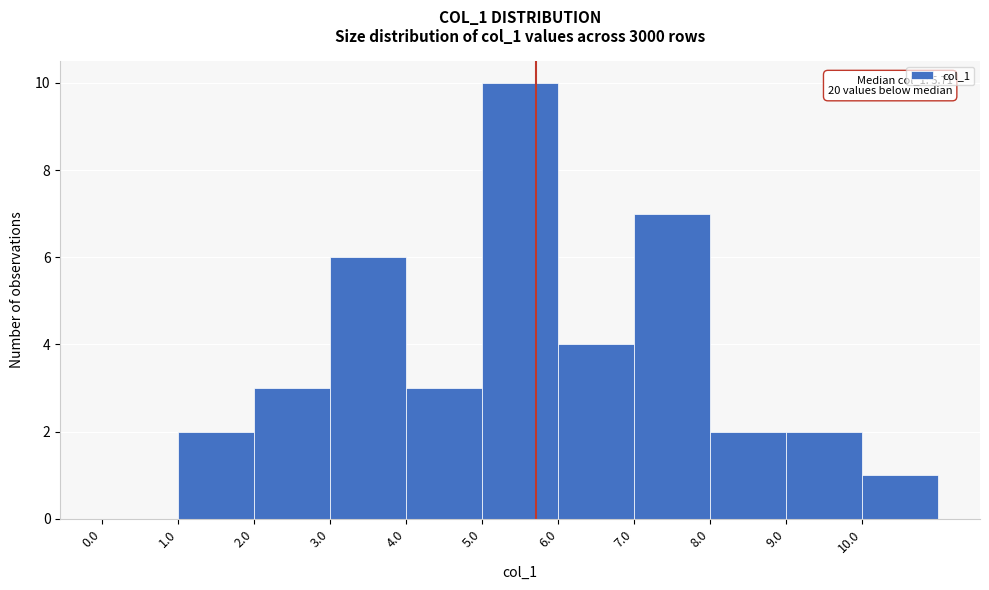

Over which range of the x-axis is the bar tallest?

5 to 6